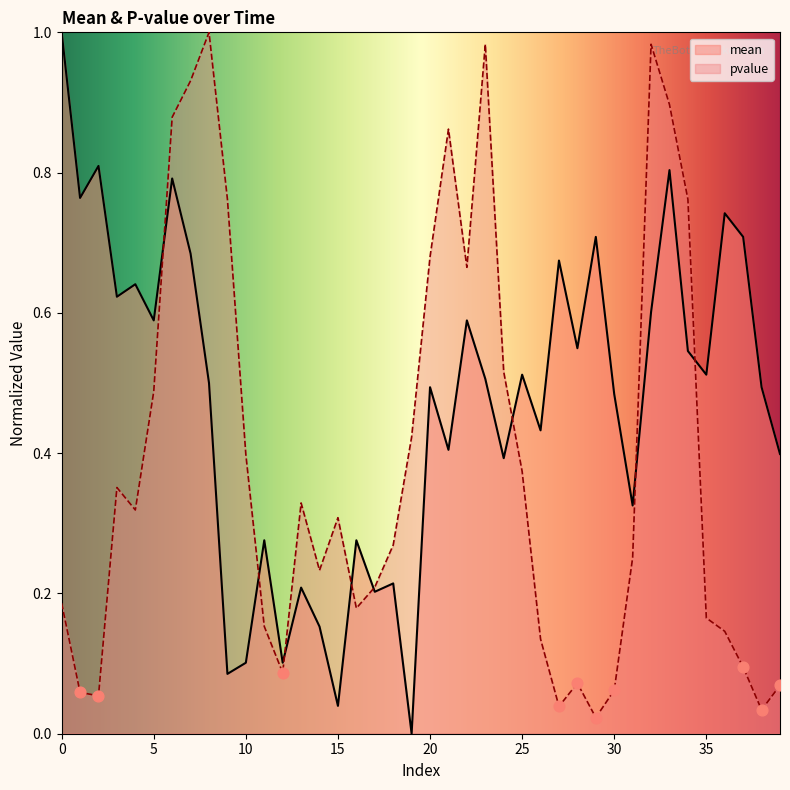

Which series has the largest total across all categories?

mean